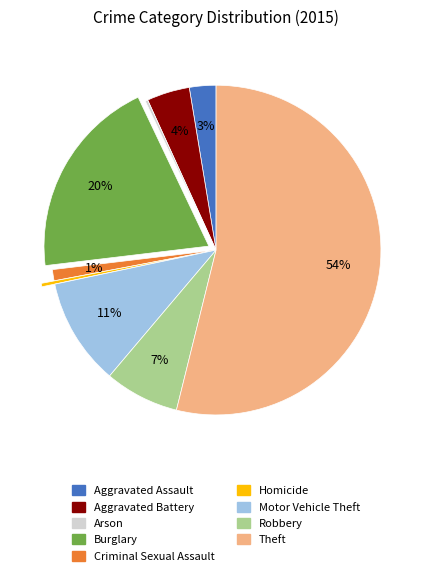

Between Aggravated Assault and Criminal Sexual Assault, which is larger?

Aggravated Assault